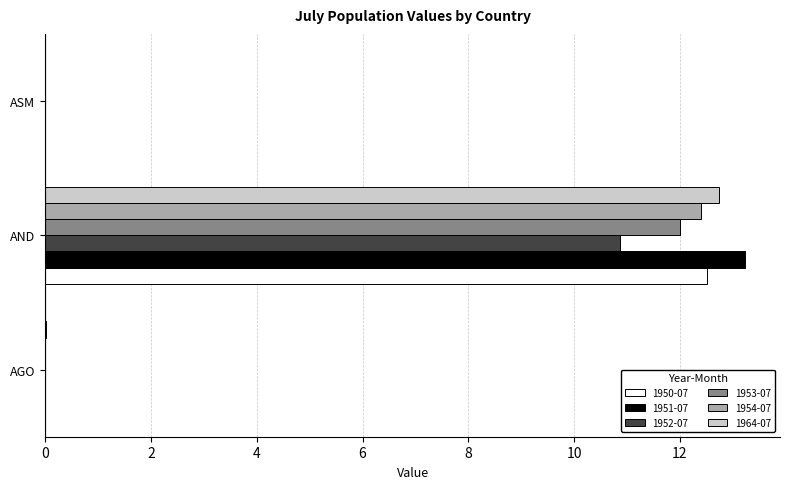

Which label corresponds to the largest value in the chart?

AND